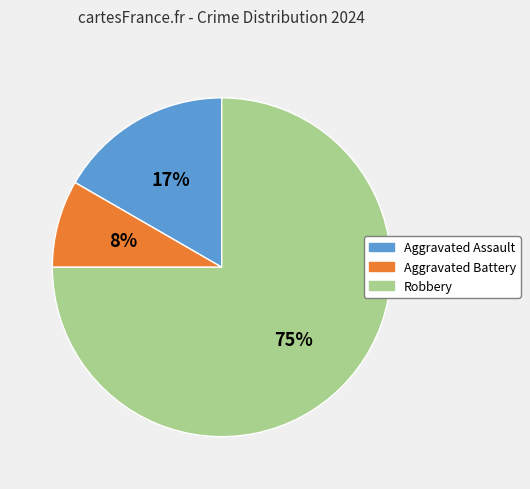

Is Robbery the majority of the pie?

Yes